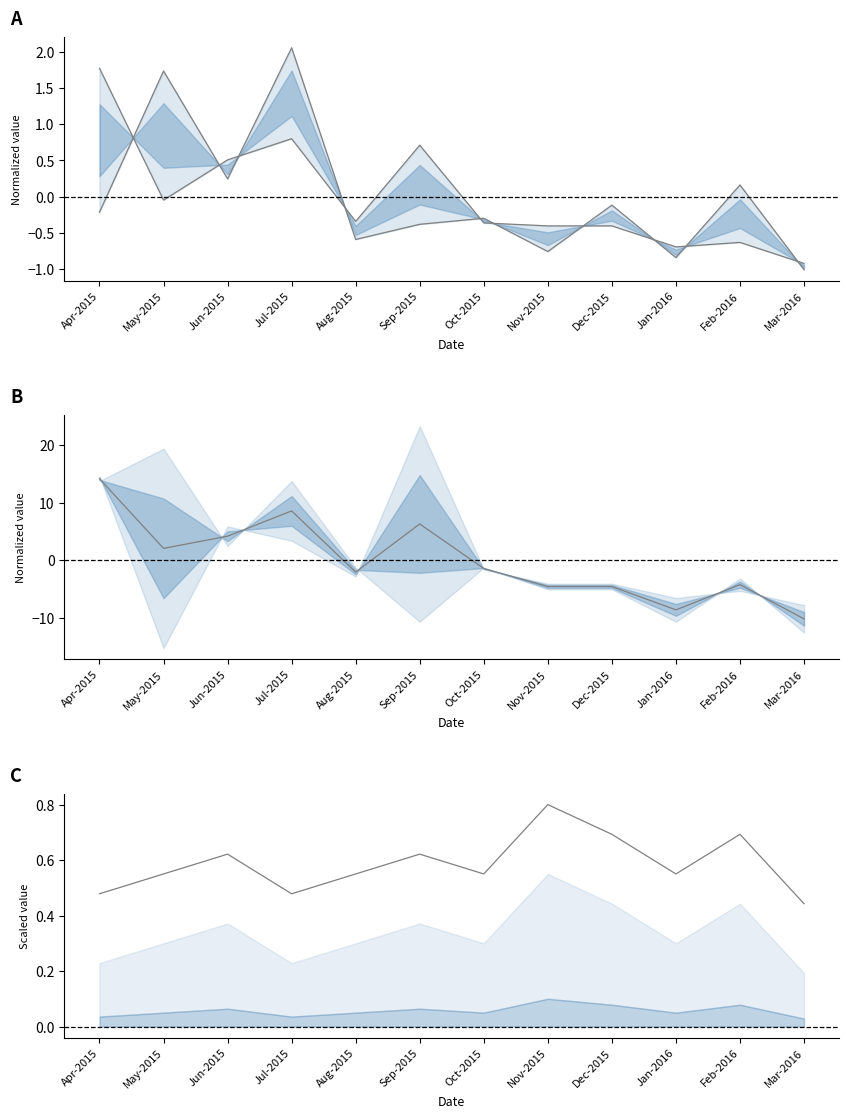

What is the difference between the TT2 or Booster values at Jul-2015 and Jan-2016?

17.1